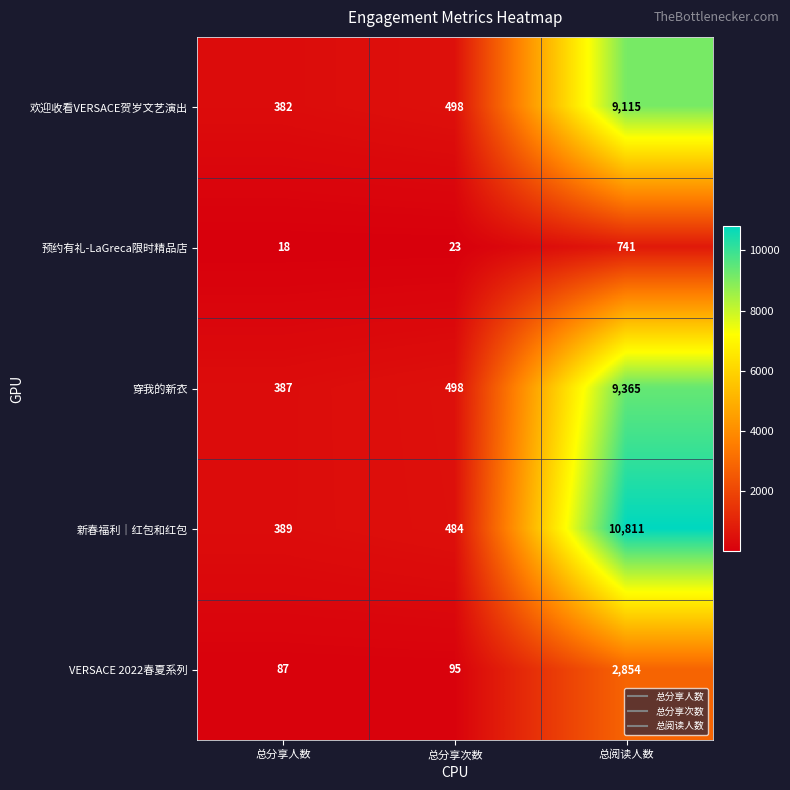

Is the value of 欢迎收看VERSACE贺岁文艺演出 at 总阅读人数 greater than the value of 穿我的新衣 at 总阅读人数?

No